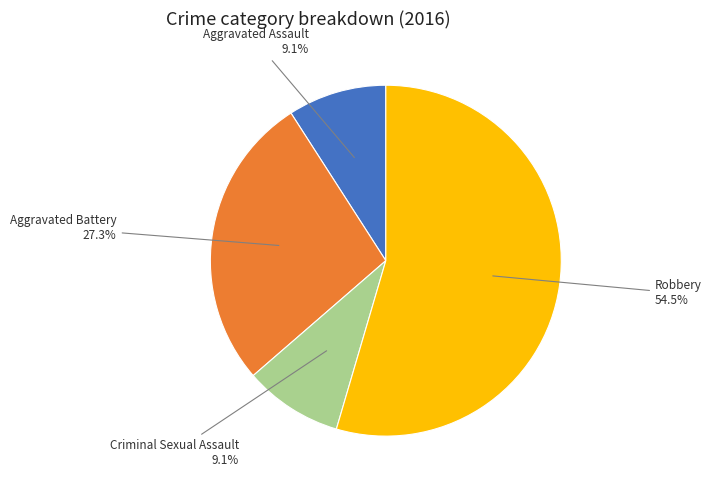

Is there any slice that represents more than half of the pie?

Yes